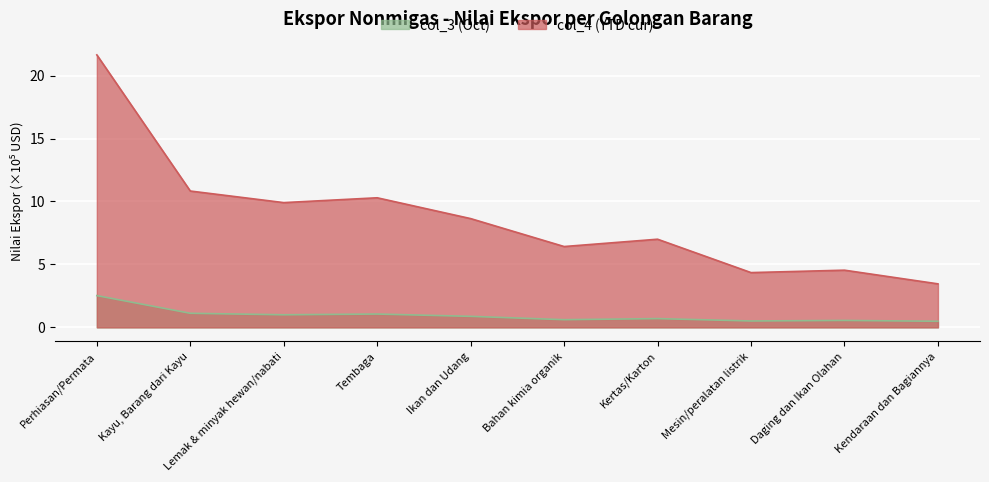

At which category does the chart reach its minimum across all series?

Kendaraan dan Bagiannya